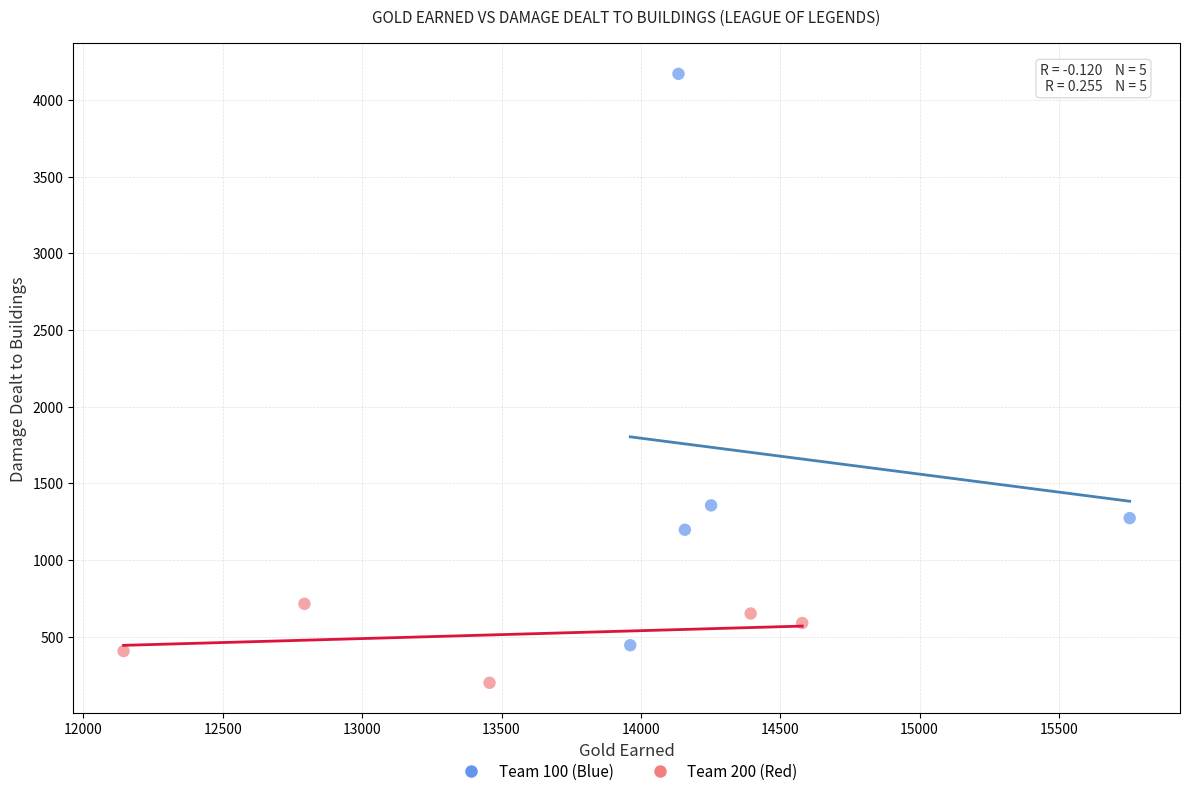

Which series has the largest Y range (max minus min)?

Team 100 (Blue)